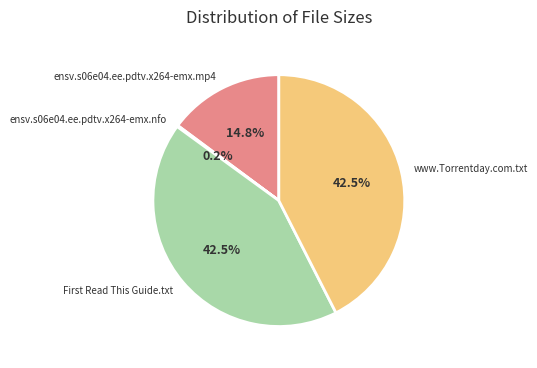

Between ensv.s06e04.ee.pdtv.x264-emx.mp4 and www.Torrentday.com.txt, which is larger?

www.Torrentday.com.txt